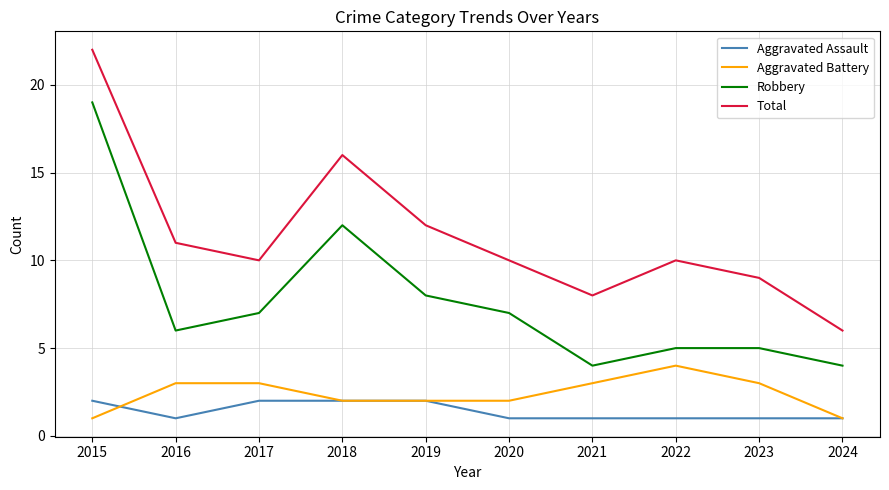

Reading left to right, transcribe all the data shown in this chart.

Aggravated Assault: 2	1	2	2	2	1	1	1	1	1
Aggravated Battery: 1	3	3	2	2	2	3	4	3	1
Robbery: 19	6	7	12	8	7	4	5	5	4
Total: 22	11	10	16	12	10	8	10	9	6